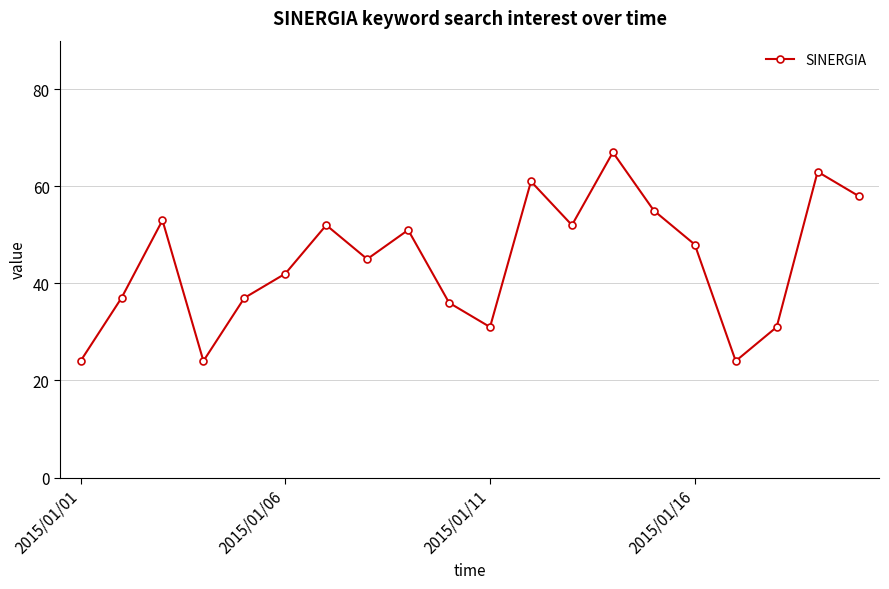

What is the sum of all values?

891